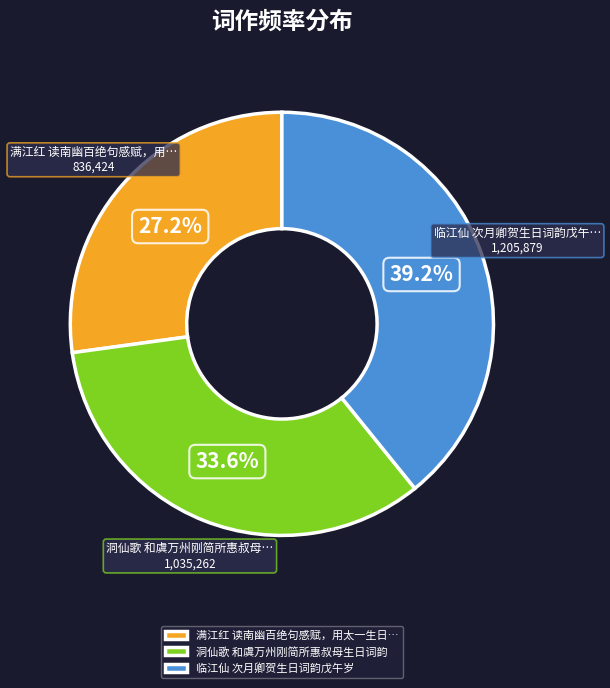

What percentage is NOT represented by 临江仙 次月卿贺生日词韵戊午岁?

60.8%